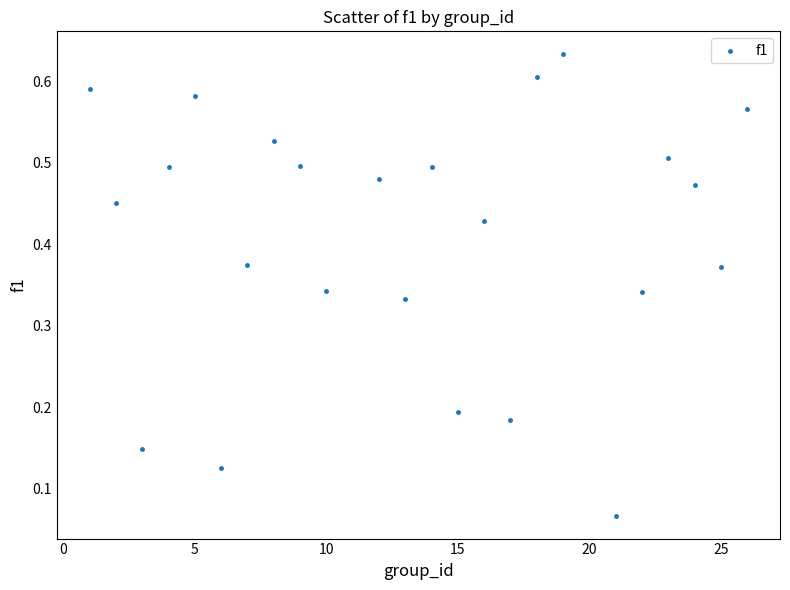

What is the range of X values (max minus min)?

25.0